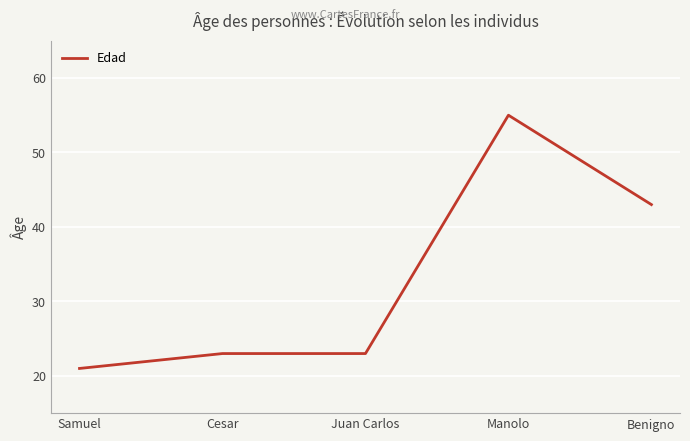

What is the difference between the values at Juan Carlos and Benigno?

20